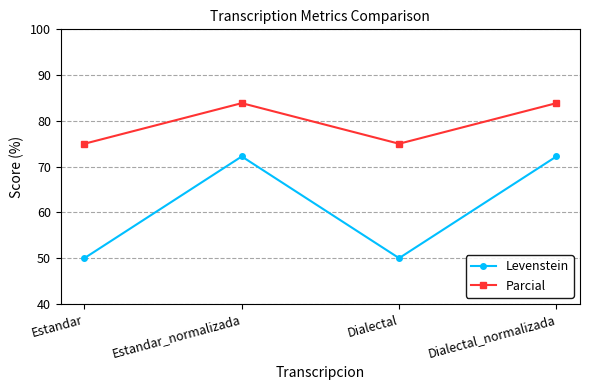

How many data points in Levenstein are above 72?

2